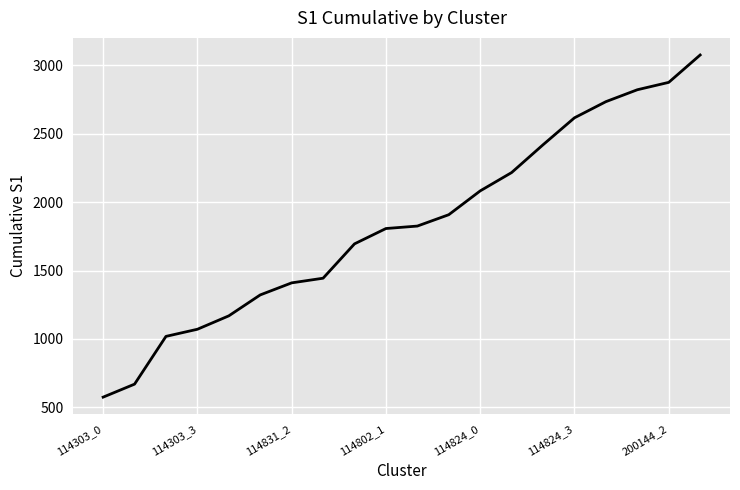

What is the difference between the maximum and minimum values?

2500